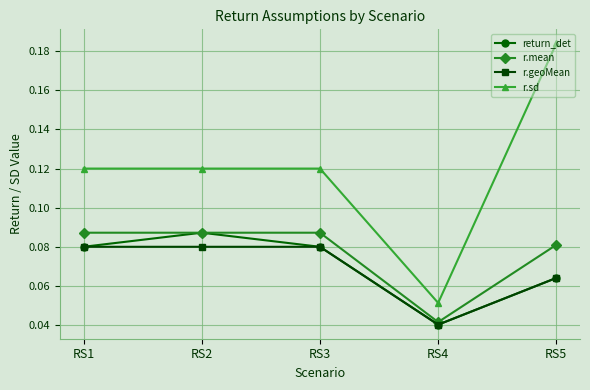

At how many categories does at least one series exceed 0?

5